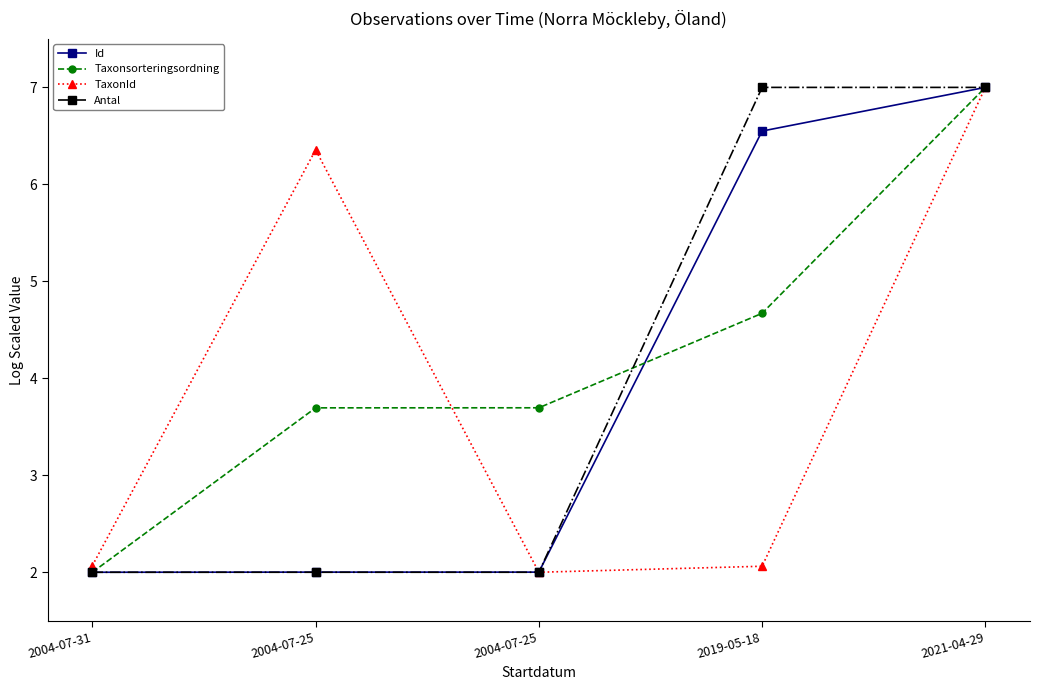

What are all the series names shown in the legend?

Id, Taxonsorteringsordning, TaxonId, Antal